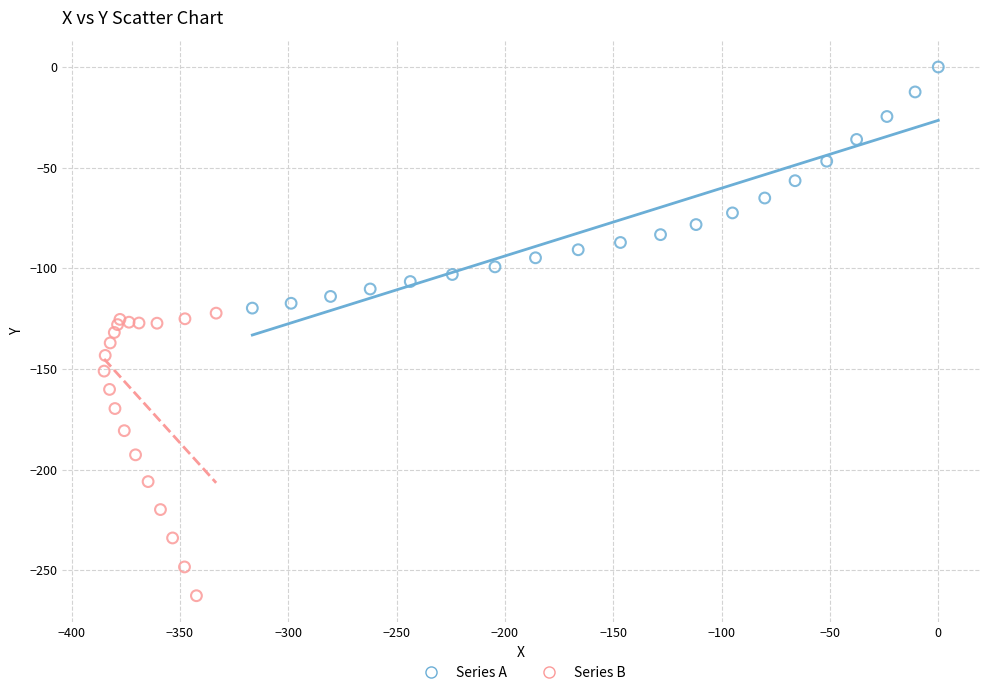

What are all the series names shown in the legend?

Series A, Series B